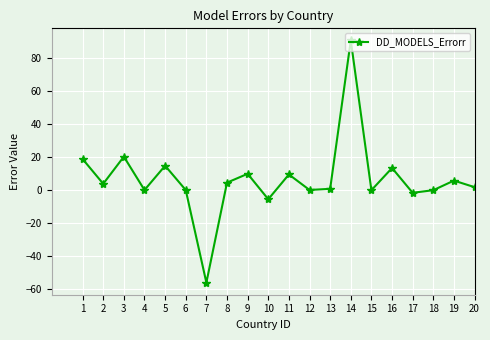

What value does the data have at 7?

-56.1